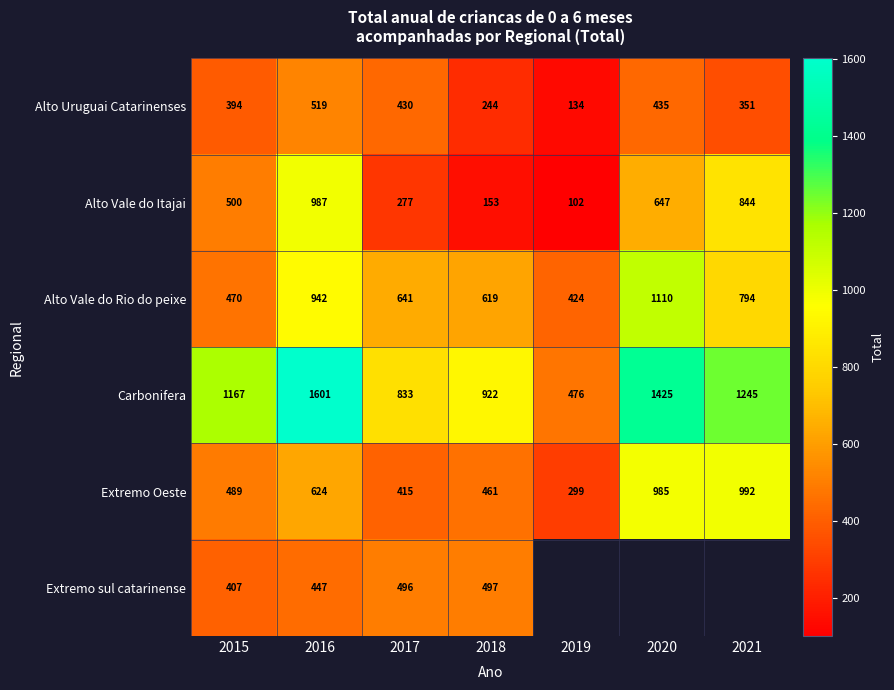

Which series has the largest total across all categories?

Carbonifera